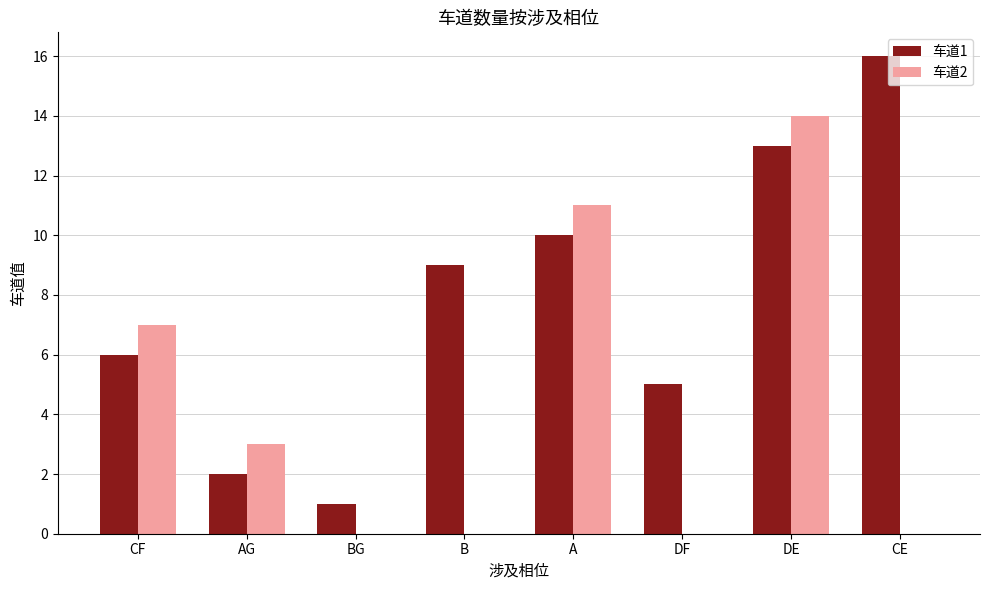

Which series has the largest total across all categories?

车道1